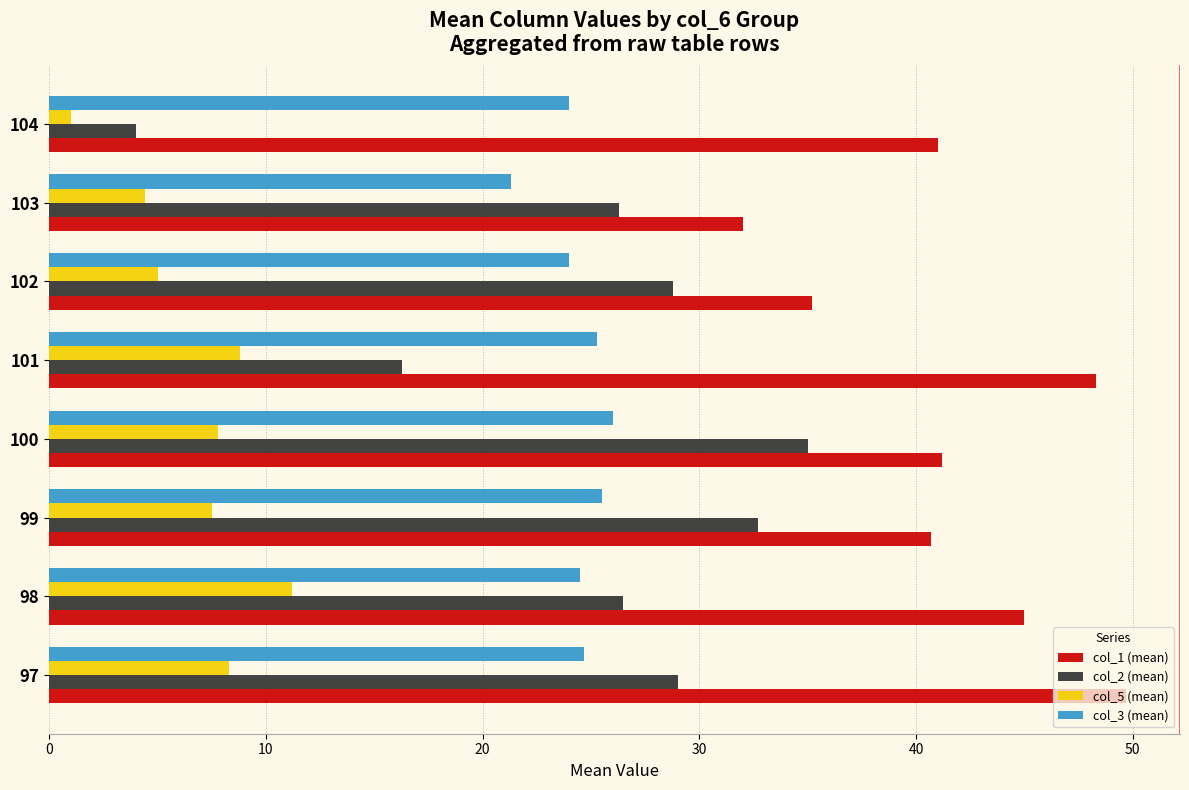

At how many categories does at least one series exceed 38?

6